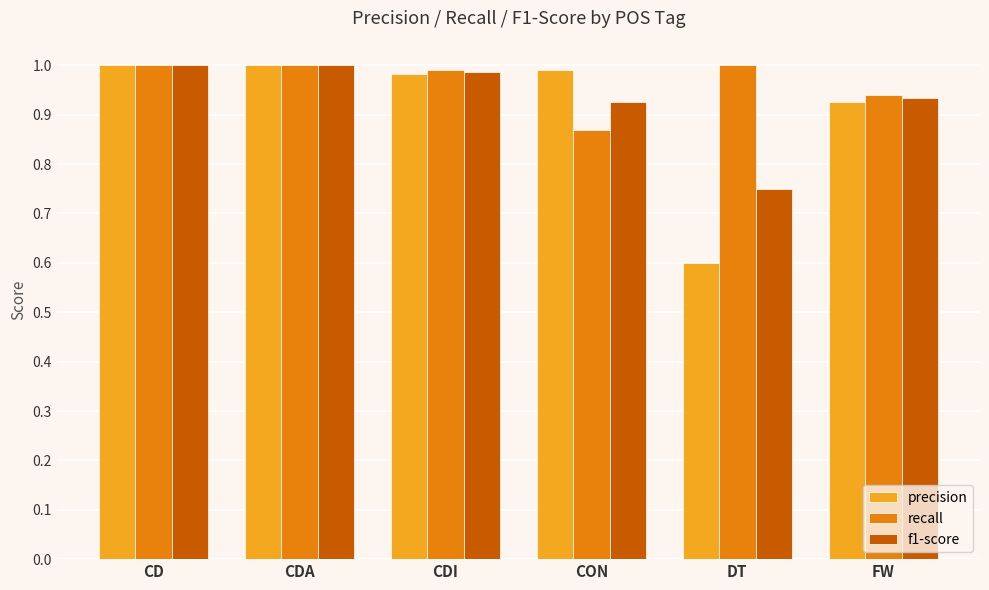

True or false: precision has a value of 0.6 at DT.

True